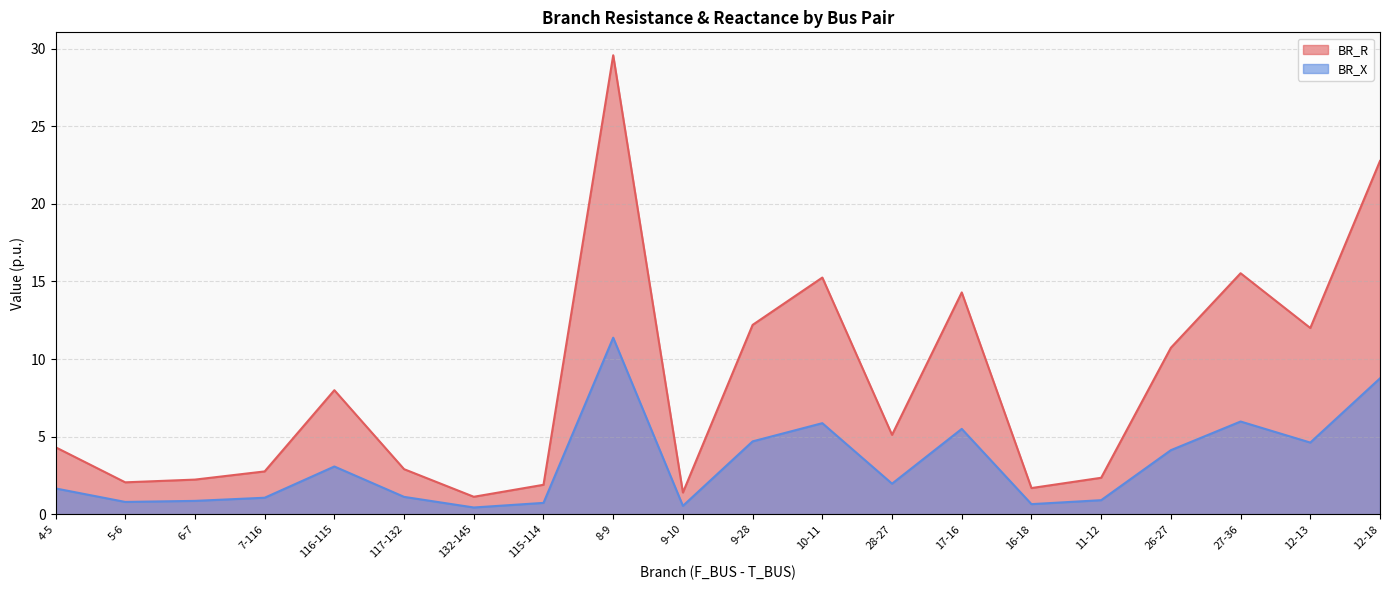

True or false: BR_X has more than 0 interior local peaks.

True